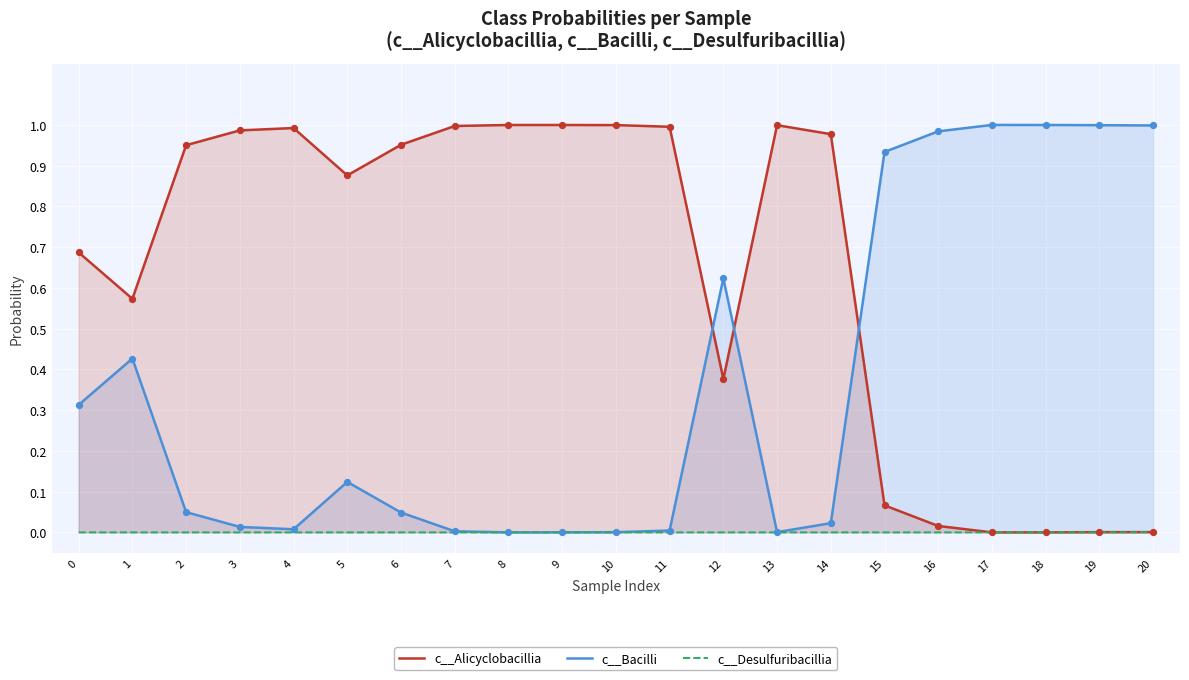

Is the value of c__Desulfuribacillia at 14 greater than the value of c__Alicyclobacillia at 16?

No